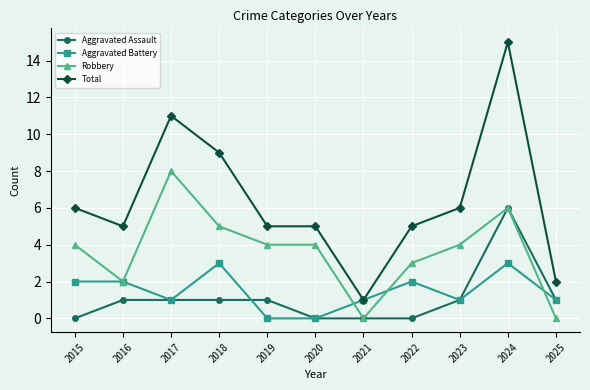

What are all the series names shown in the legend?

Aggravated Assault, Aggravated Battery, Robbery, Total